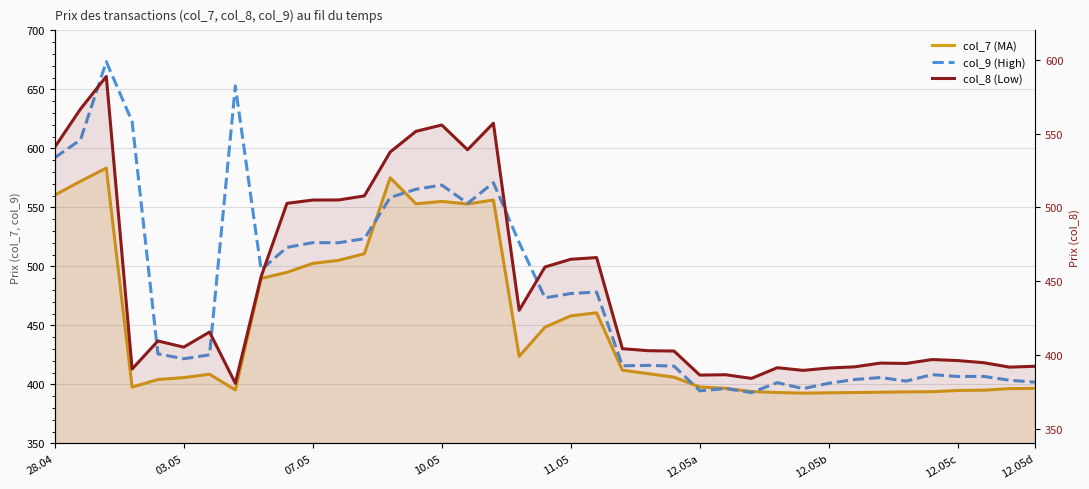

At which label does col_9 (High) first exceed 425?

28.04